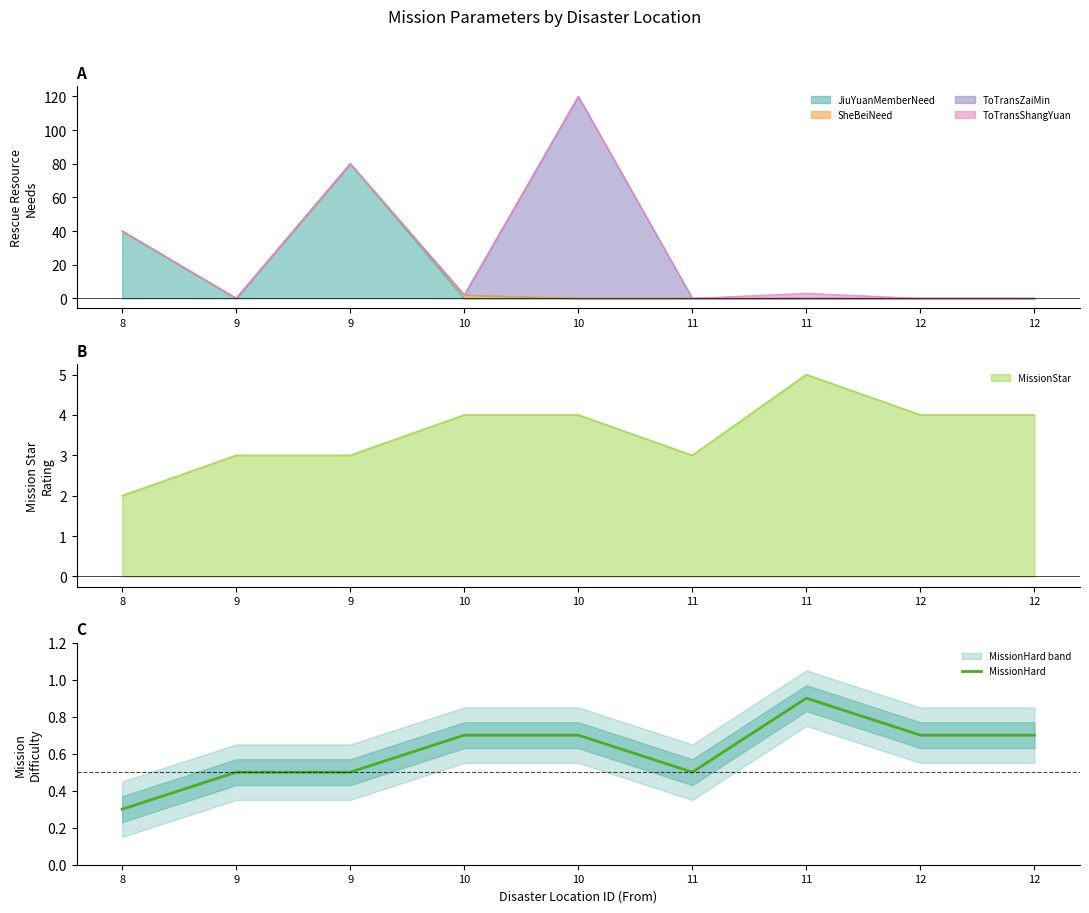

Which category has the lowest value across all series?

8